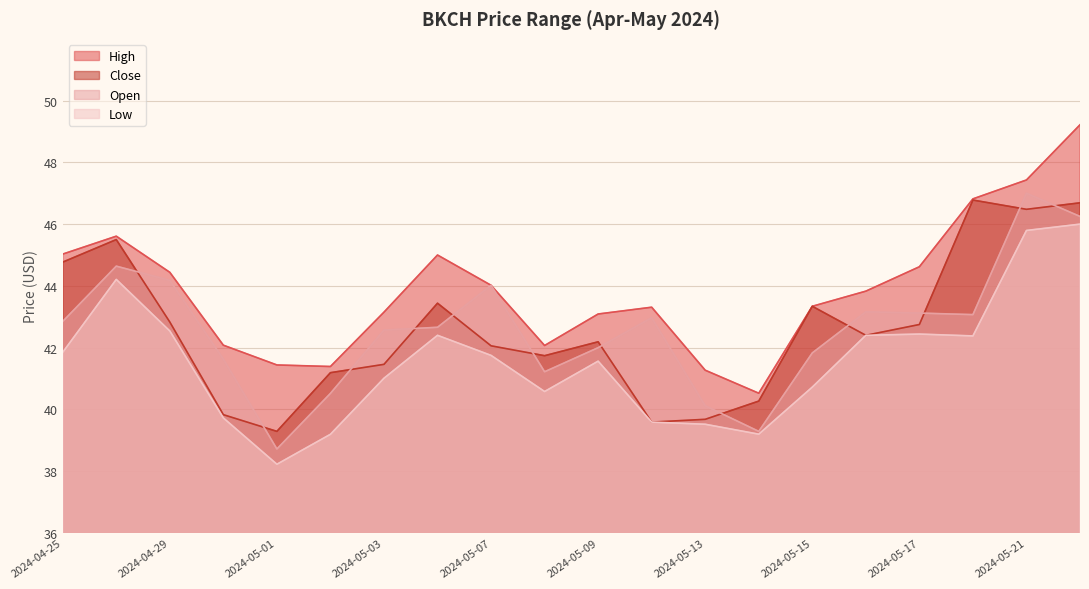

True or false: Close has more than 2 points higher than both neighbors.

True